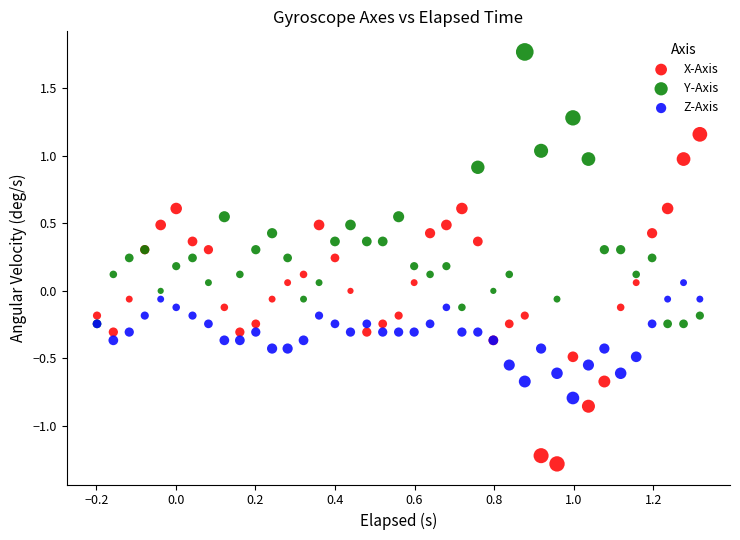

Which series reaches the minimum Y coordinate?

X-Axis